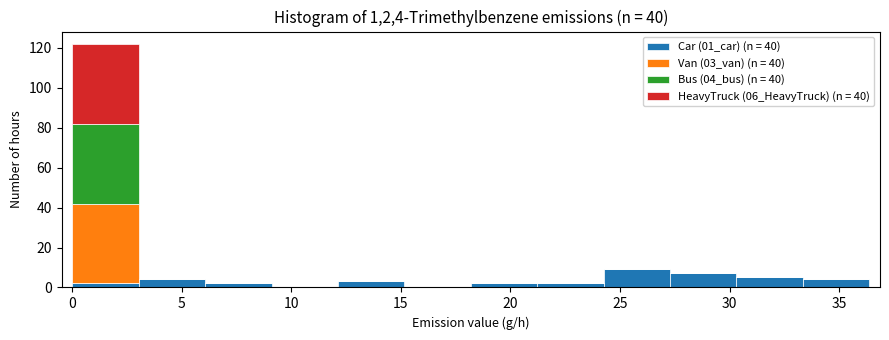

Which range on the x-axis has the tallest stacked bar (by total height)?

0.0 to 3.0